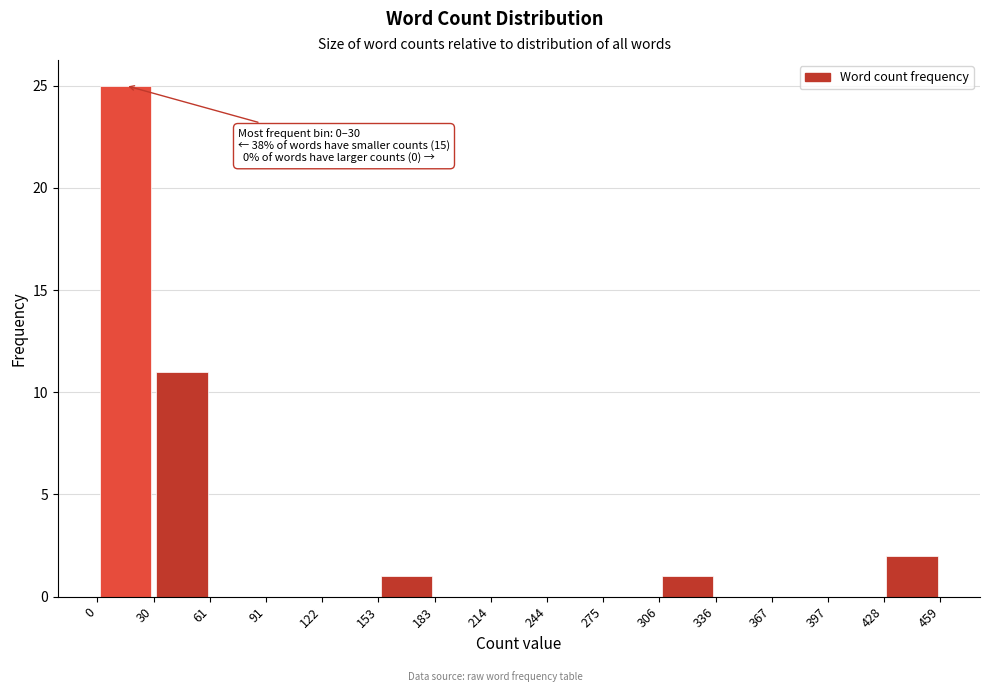

Over which range of the x-axis is the bar tallest?

0 to 30